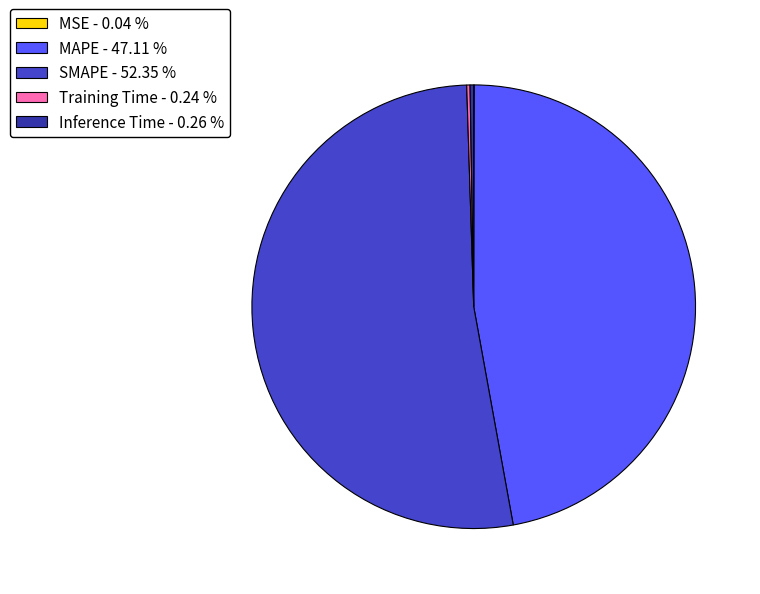

Is SMAPE - 52.35 % the majority of the pie?

Yes